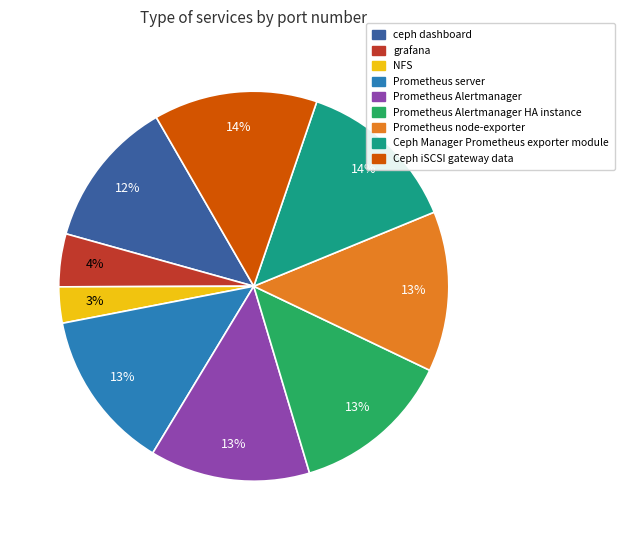

To the nearest percent, what is the difference between the largest and smallest slice percentages?

11%